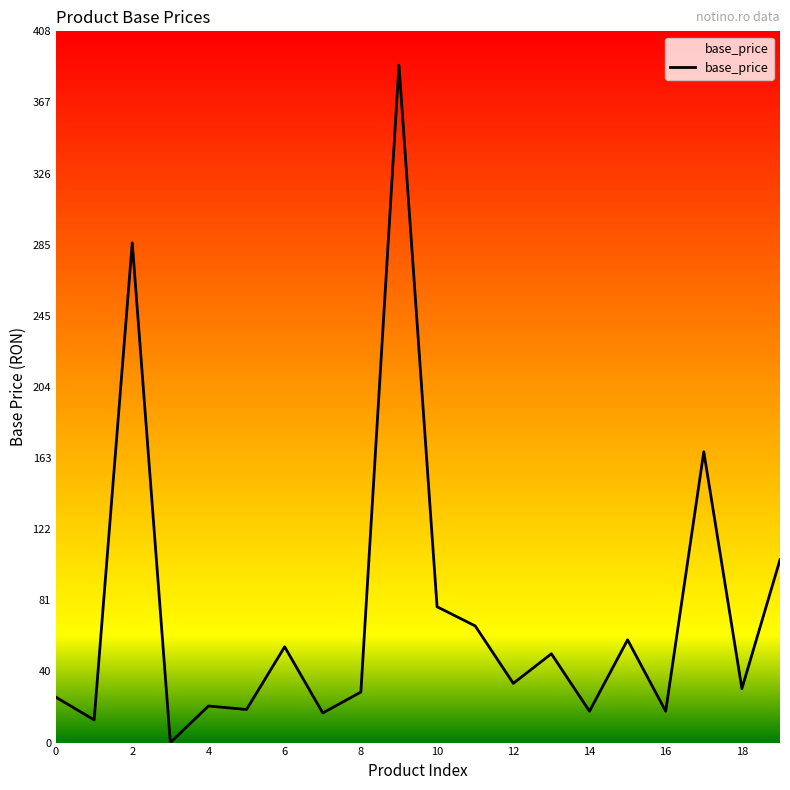

What is the difference between the maximum and minimum values?

389